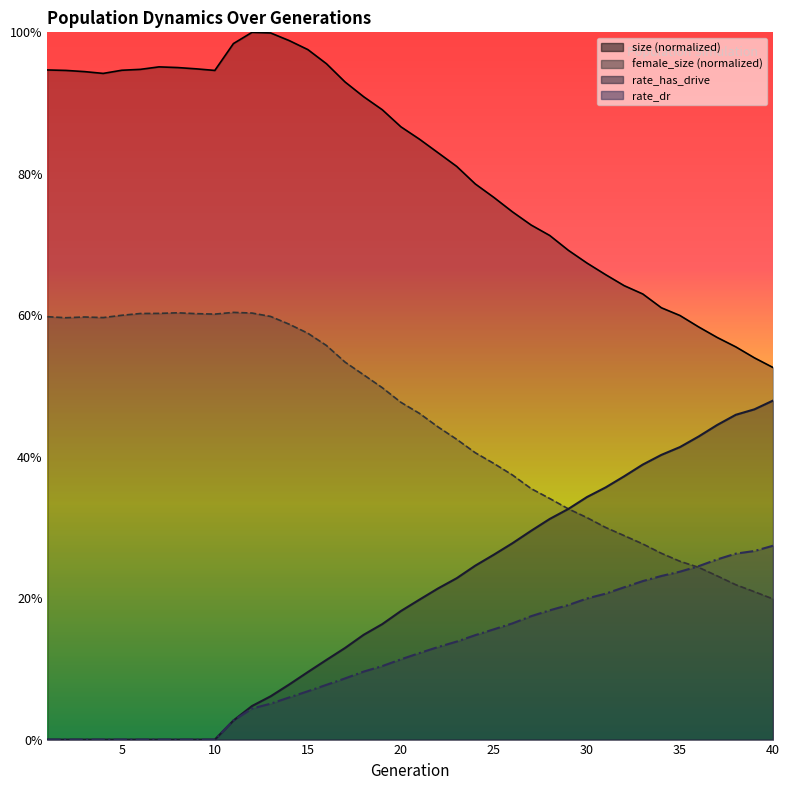

What is the sum of the size values at 15 and 25?

1.7